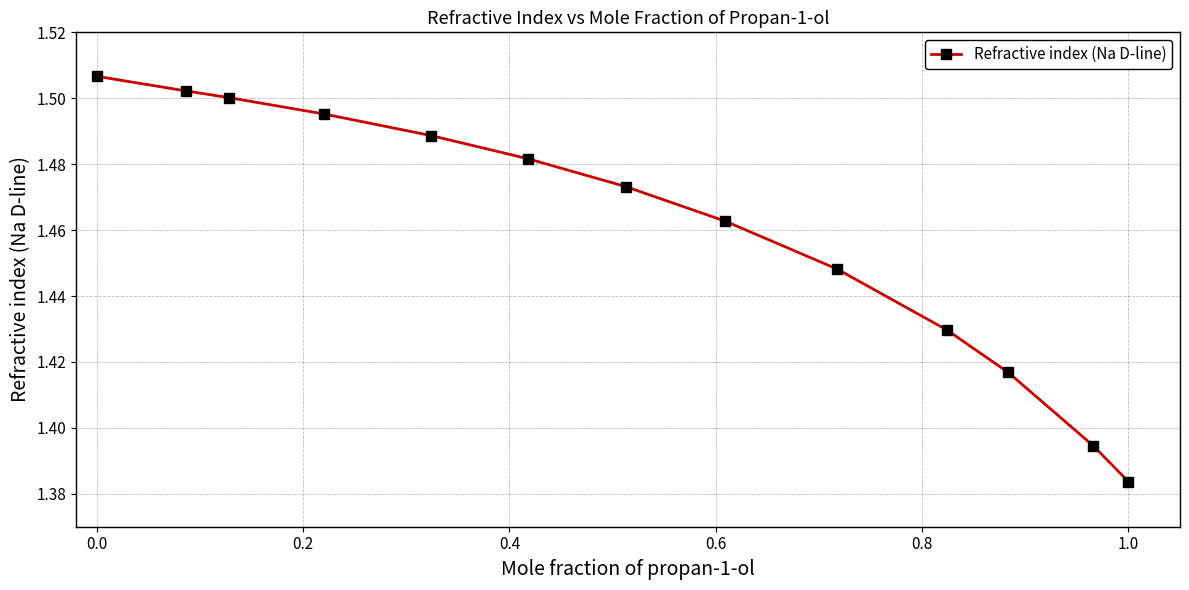

How many values are between 1 and 2?

13